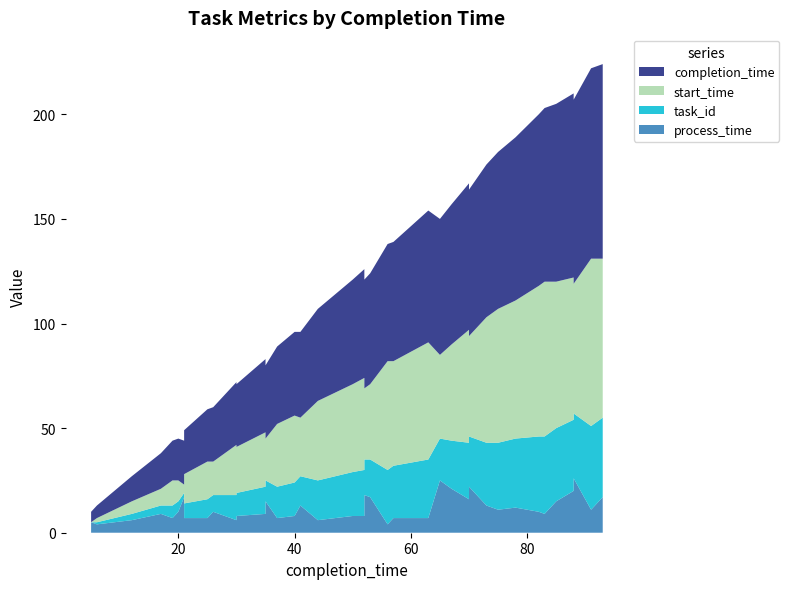

Reading right to left, list all the values displayed in this chart.

task_id: 38	40	31	34	35	37	36	33	32	30	24	29	27	23	20	28	25	26	18	17	22	21	19	14	16	15	10	13	11	12	8	9	7	2	5	6	4	3	1	0
start_time: 76	80	62	68	70	74	72	66	64	60	48	58	54	46	40	56	50	52	36	34	44	42	38	28	32	30	20	26	22	24	16	18	14	4	10	12	8	6	2	0
process_time: 17	11	26	20	15	9	10	12	11	13	22	12	16	21	25	7	7	4	17	18	8	8	6	13	8	7	15	9	8	6	10	7	7	17	10	7	9	6	4	5
completion_time: 93	91	88	88	85	83	82	78	75	73	70	70	70	67	65	63	57	56	53	52	52	50	44	41	40	37	35	35	30	30	26	25	21	21	20	19	17	12	6	5